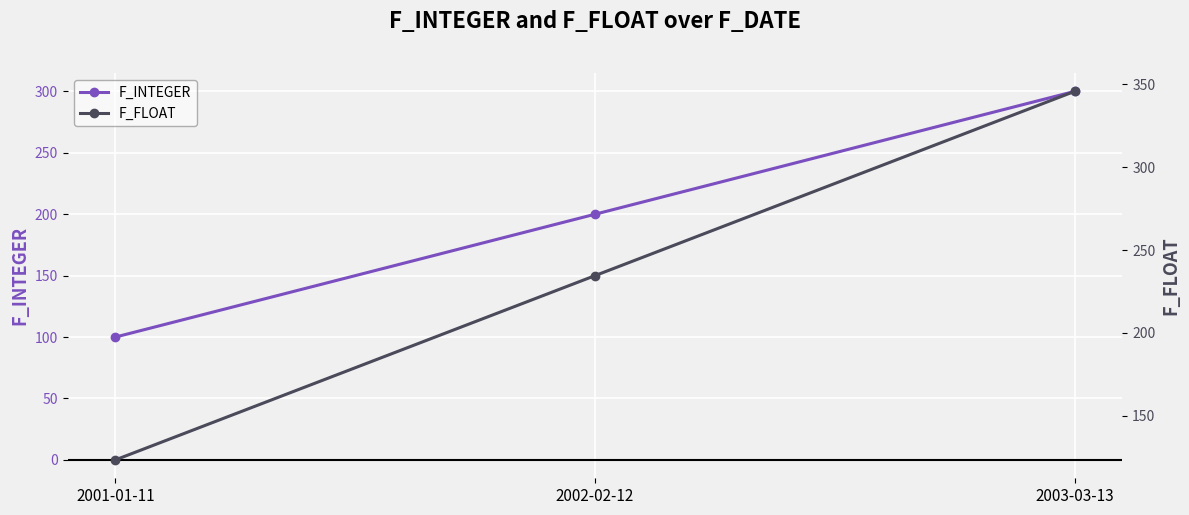

Count the number of data series in this chart.

2